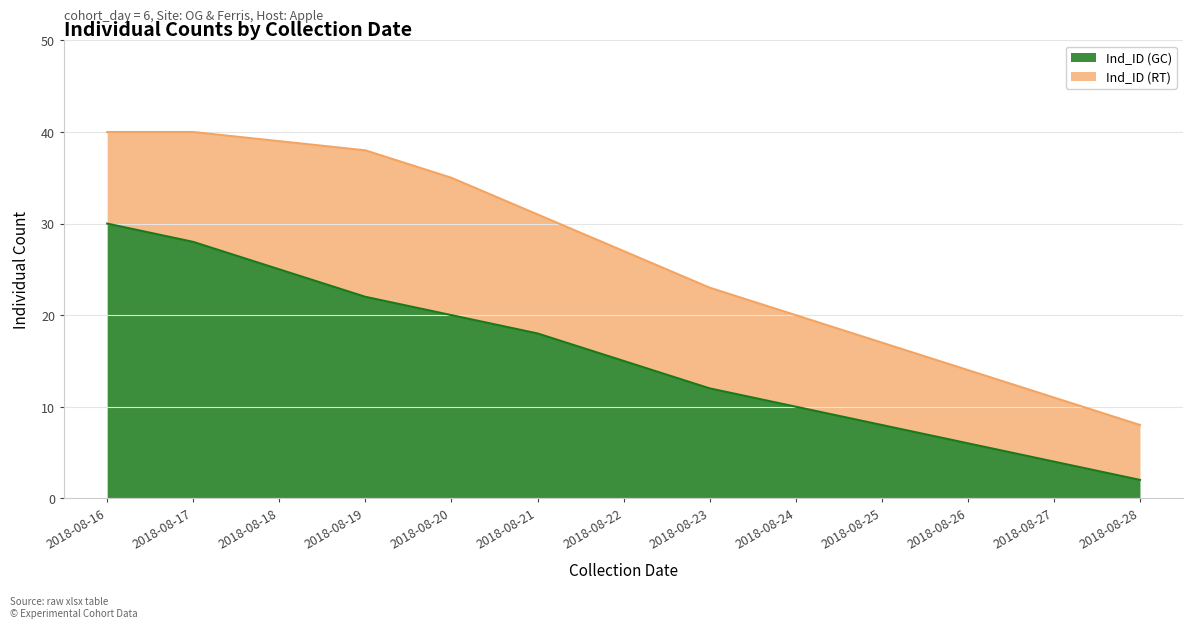

What is the value of the 4th point from the left?

22